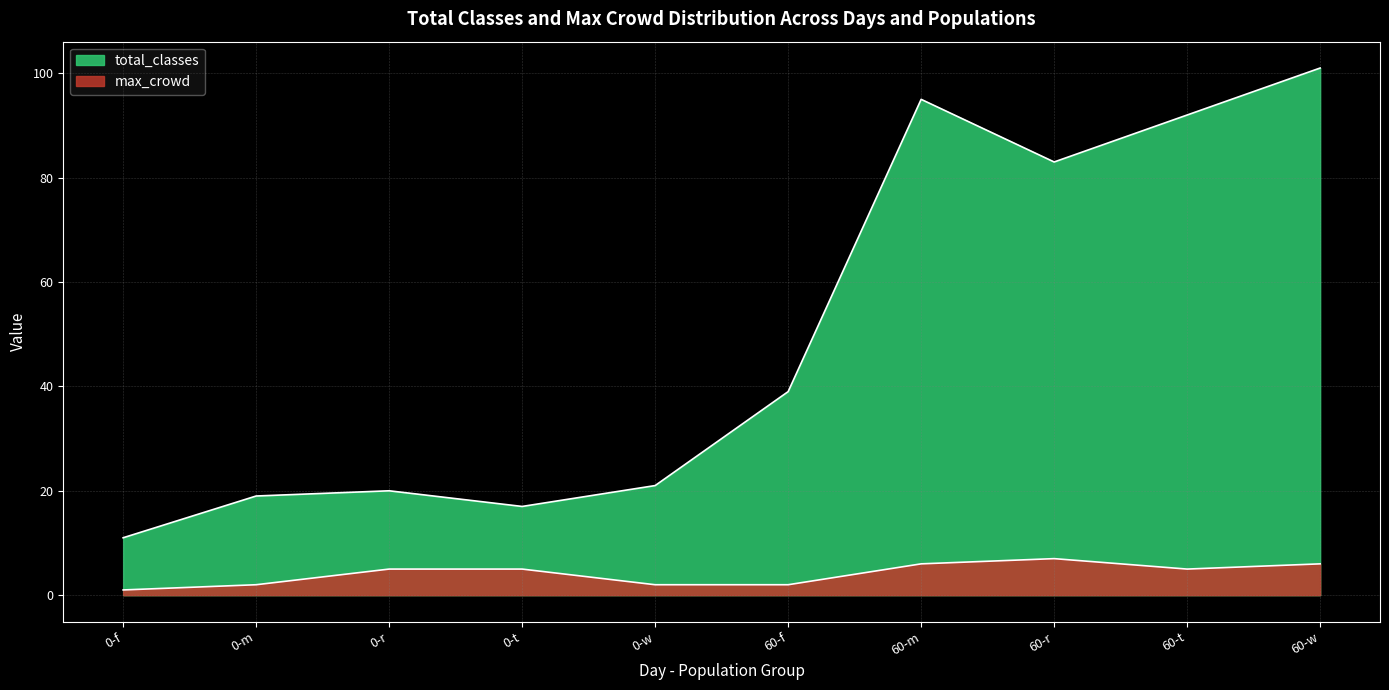

Reading left to right, what are all the values shown in this chart?

total_classes: 11	19	20	17	21	39	95	83	92	101
max_crowd: 1	2	5	5	2	2	6	7	5	6